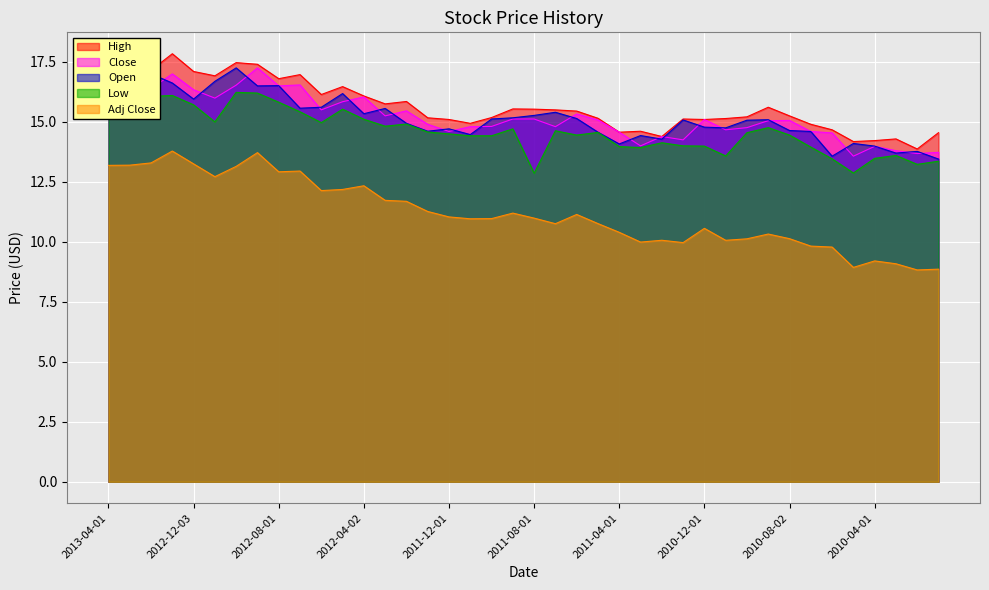

What is the difference between the Open values at 2012-04-02 and 2011-09-01?

0.2